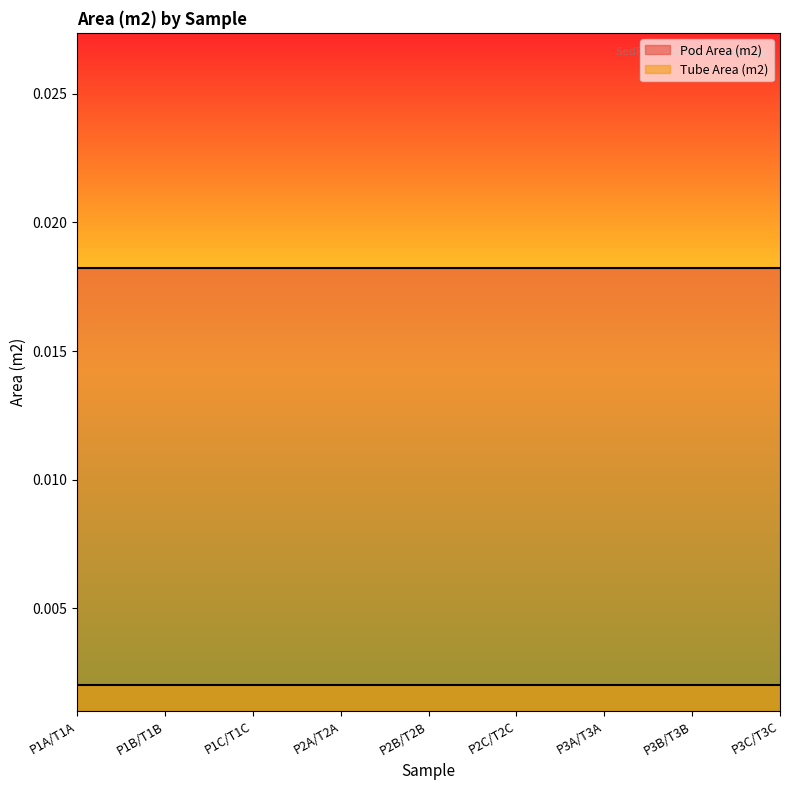

Is the value of Tube Area (m2) at P1A/T1A greater than the value of Pod Area (m2) at P3C/T3C?

No